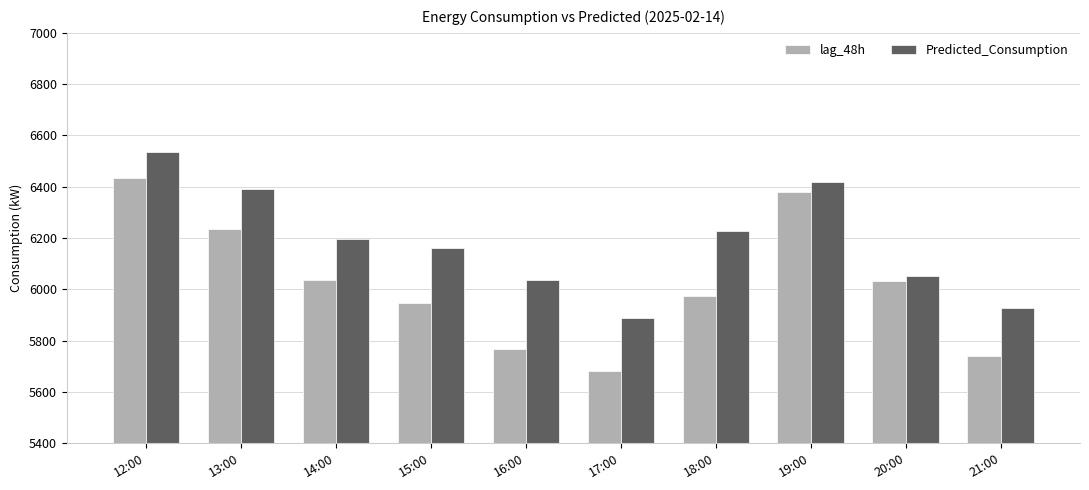

Rank the series by their average value, from highest to lowest.

Predicted_Consumption, lag_48h